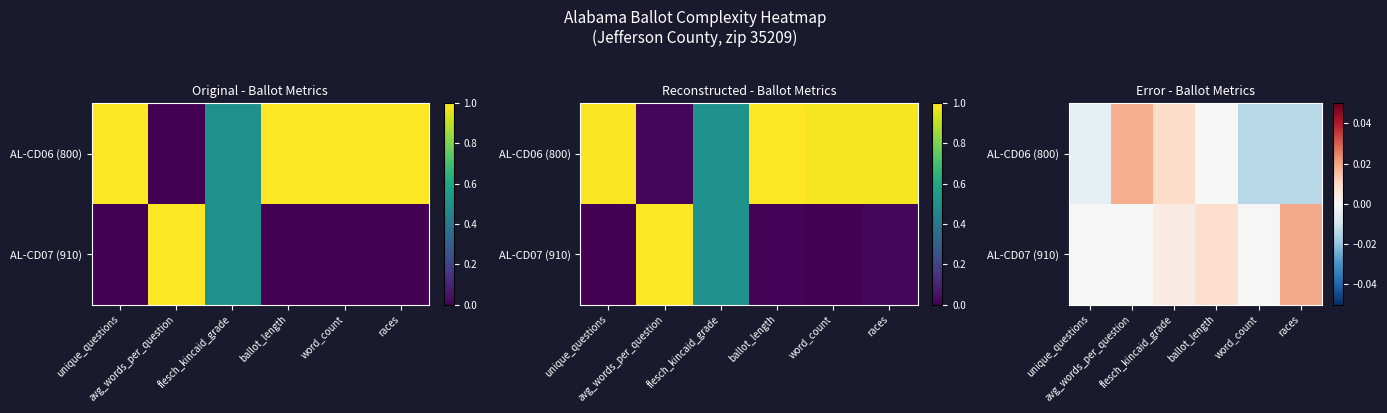

How many distinct data groups are displayed?

2